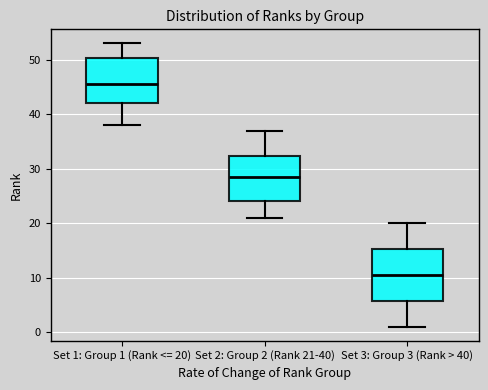

Which box has the lowest median line?

Set 3: Group 3 (Rank > 40)